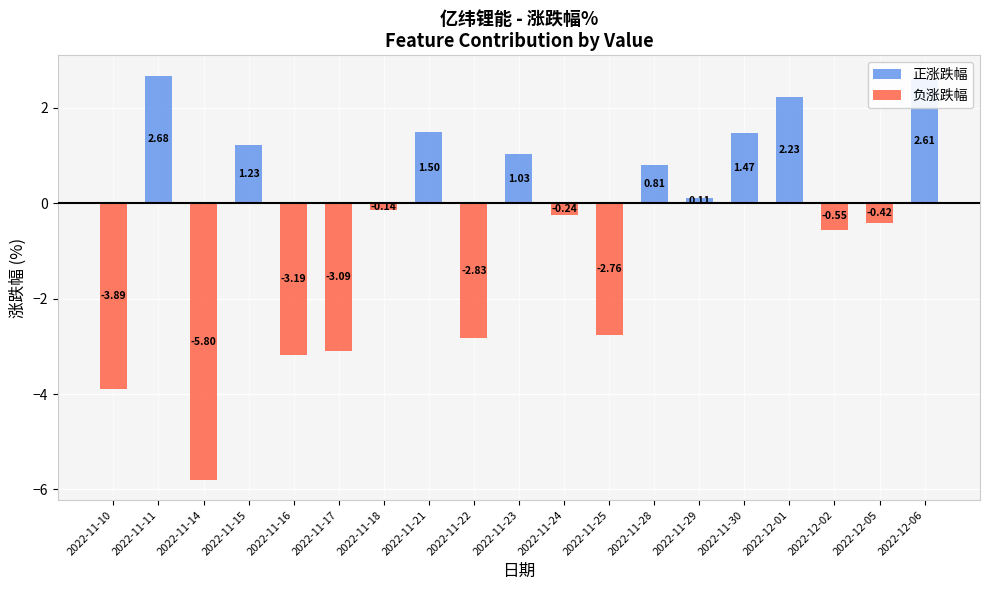

What is the sum of all 正涨跌幅 values?

13.7